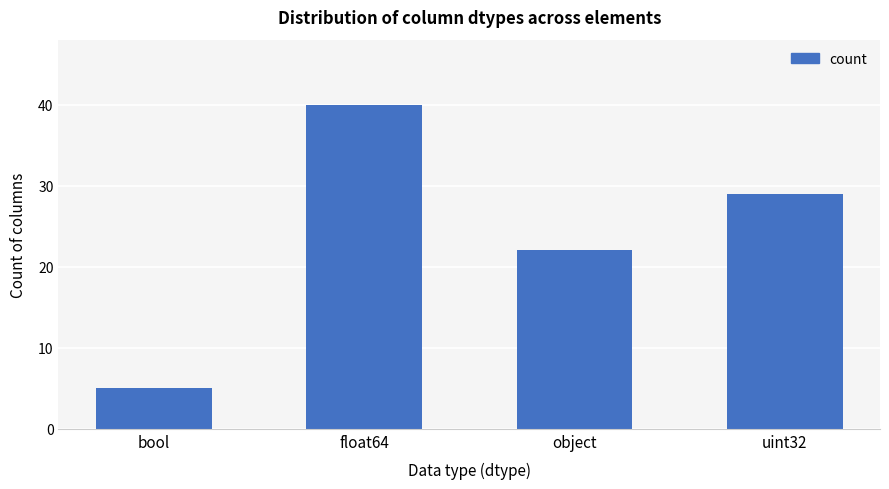

Reading right to left, transcribe all the data shown in this chart.

29	22	40	5